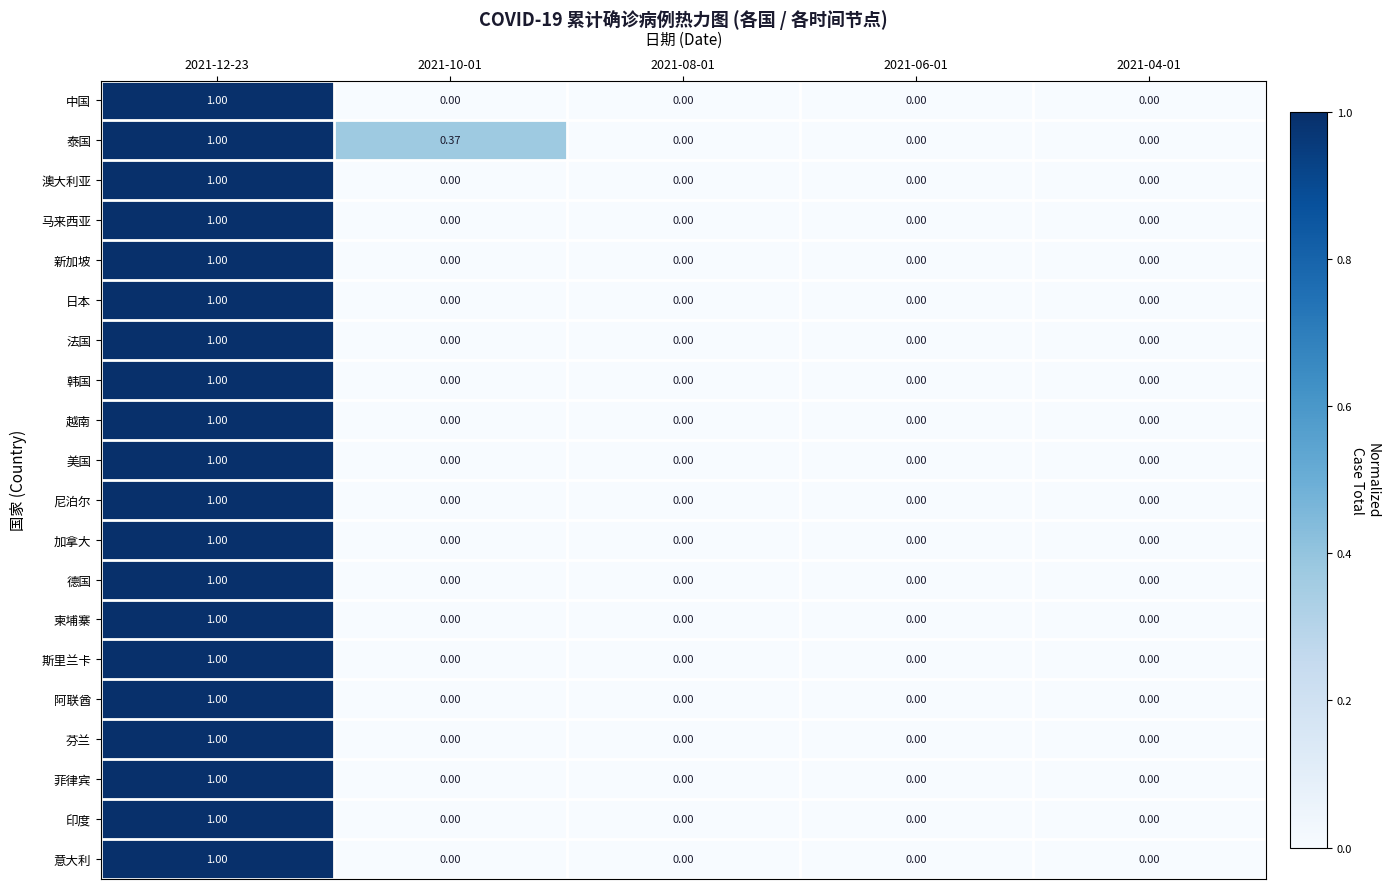

Which series has the largest total across all categories?

泰国